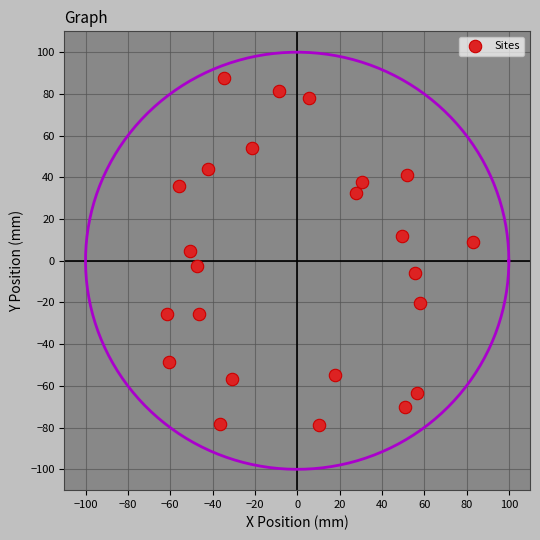

What is the range of Y values (max minus min)?

166.1